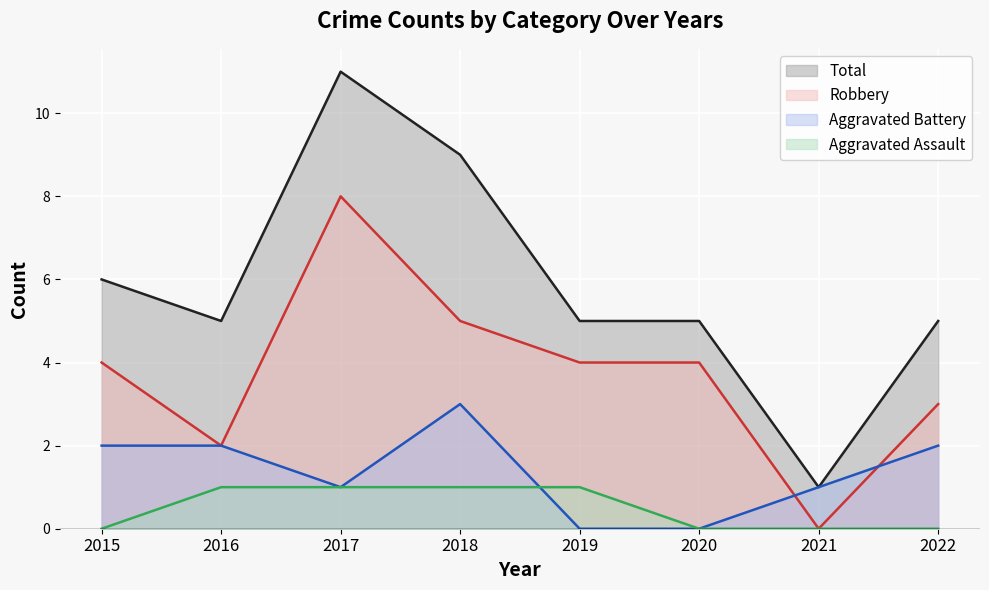

Is it true that Aggravated Assault equals 1 at 2017?

True